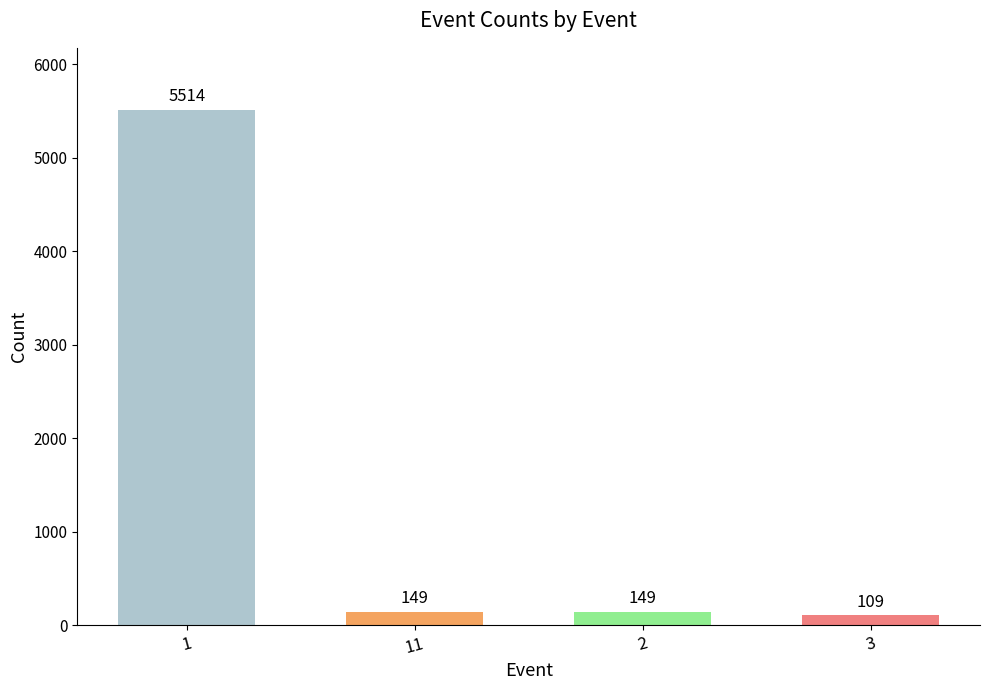

What is the difference between the values at 3 and 2?

40